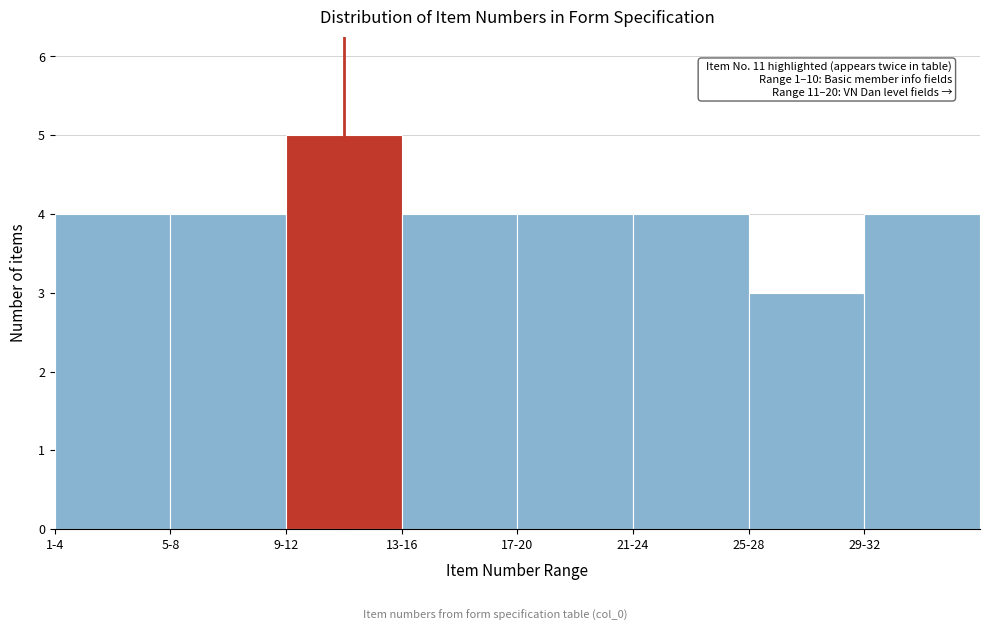

Reading left to right, what are all the values shown in this chart?

1-4=4	5-8=4	9-12=5	13-16=4	17-20=4	21-24=4	25-28=3	29-32=4